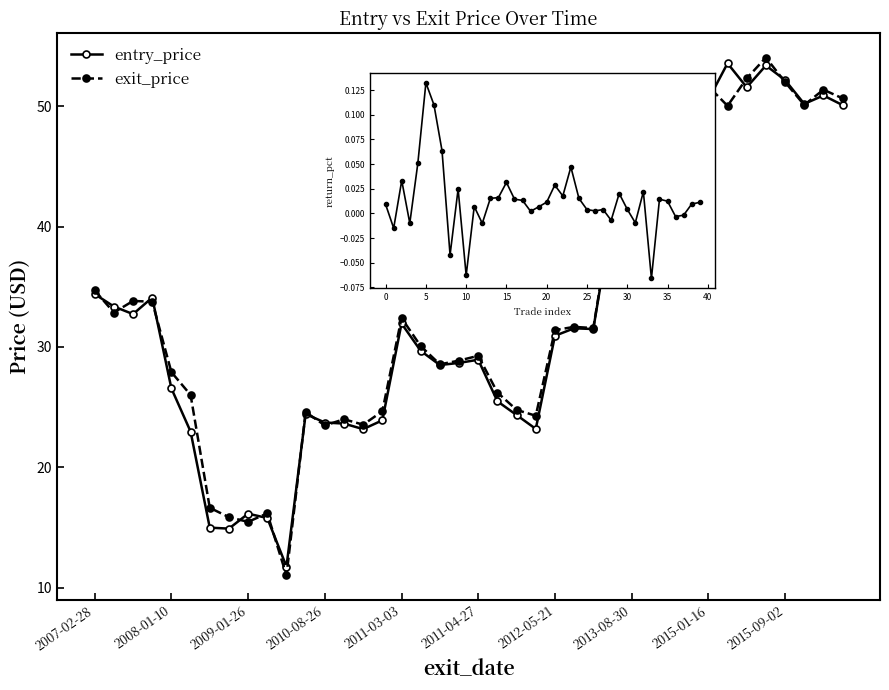

What is the value of the entry_price point at the 21st from the left?

28.9